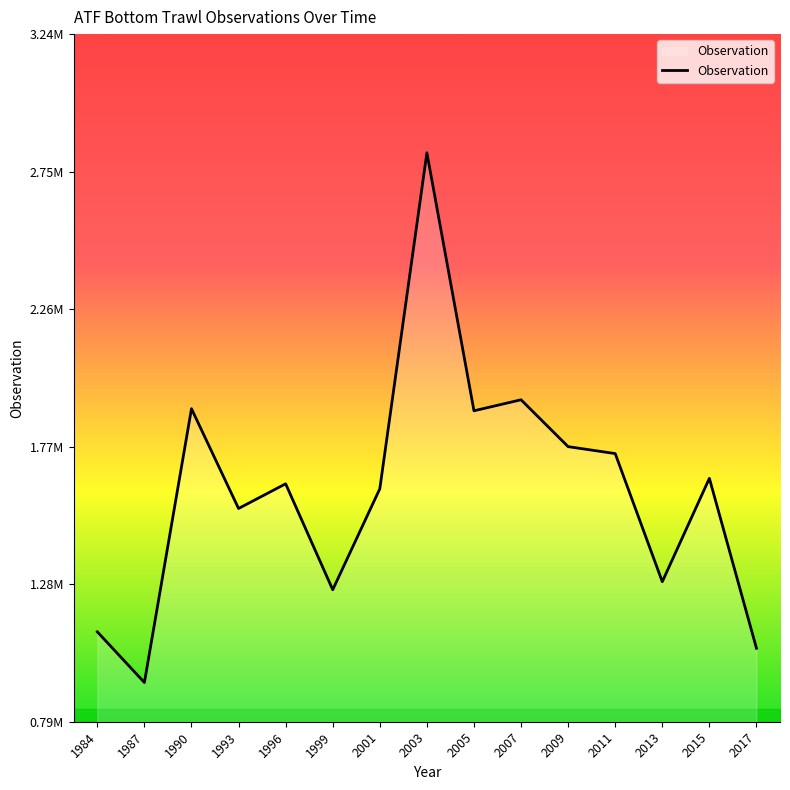

Approximately how many times larger is the value at 2005 compared to 2015?

1.1